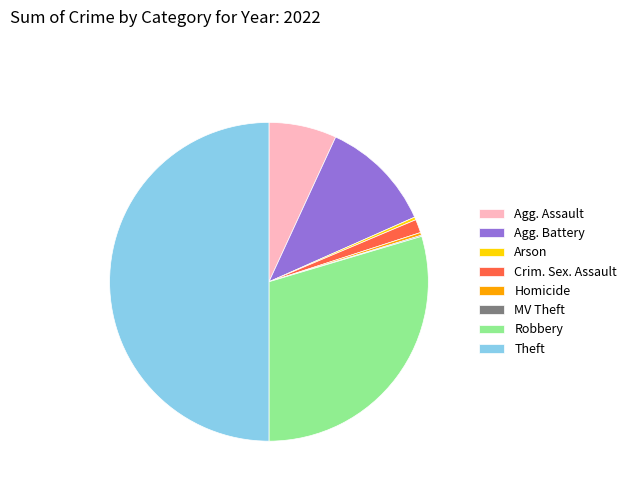

Is Homicide the majority of the pie?

No